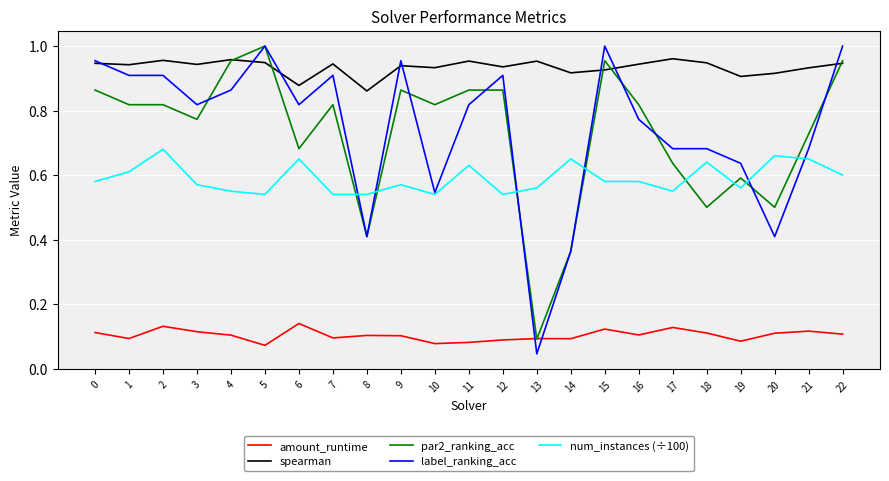

True or false: label_ranking_acc has a value of 1.0 at 17.

False